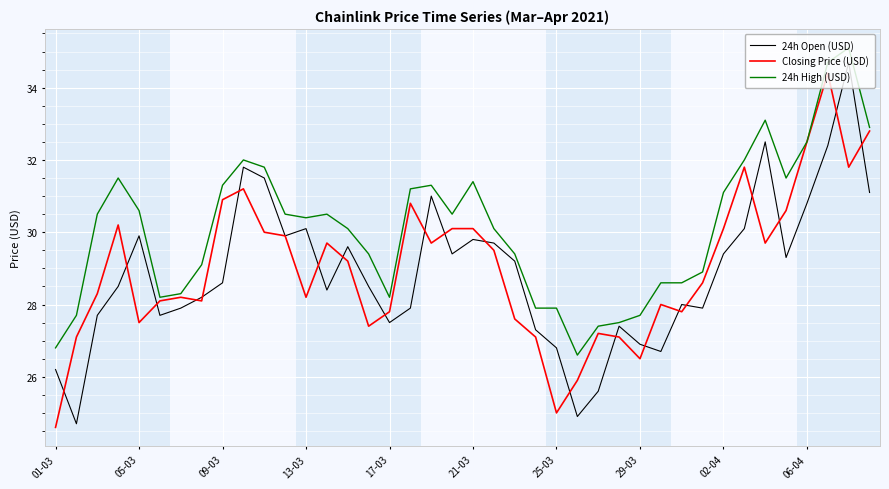

What is the minimum value shown in the chart?

24.6